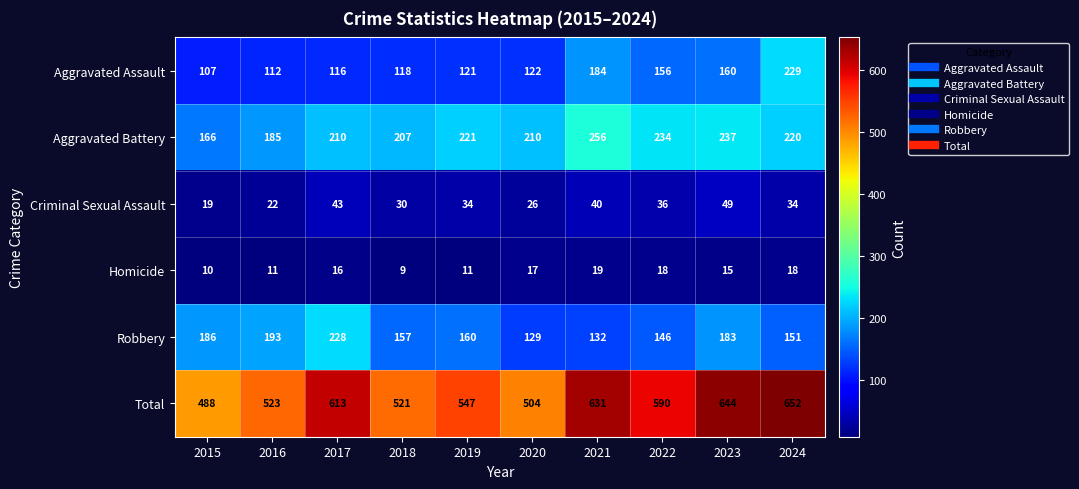

Rank the series by their maximum value, from lowest to highest.

Homicide, Criminal Sexual Assault, Robbery, Aggravated Assault, Aggravated Battery, Total